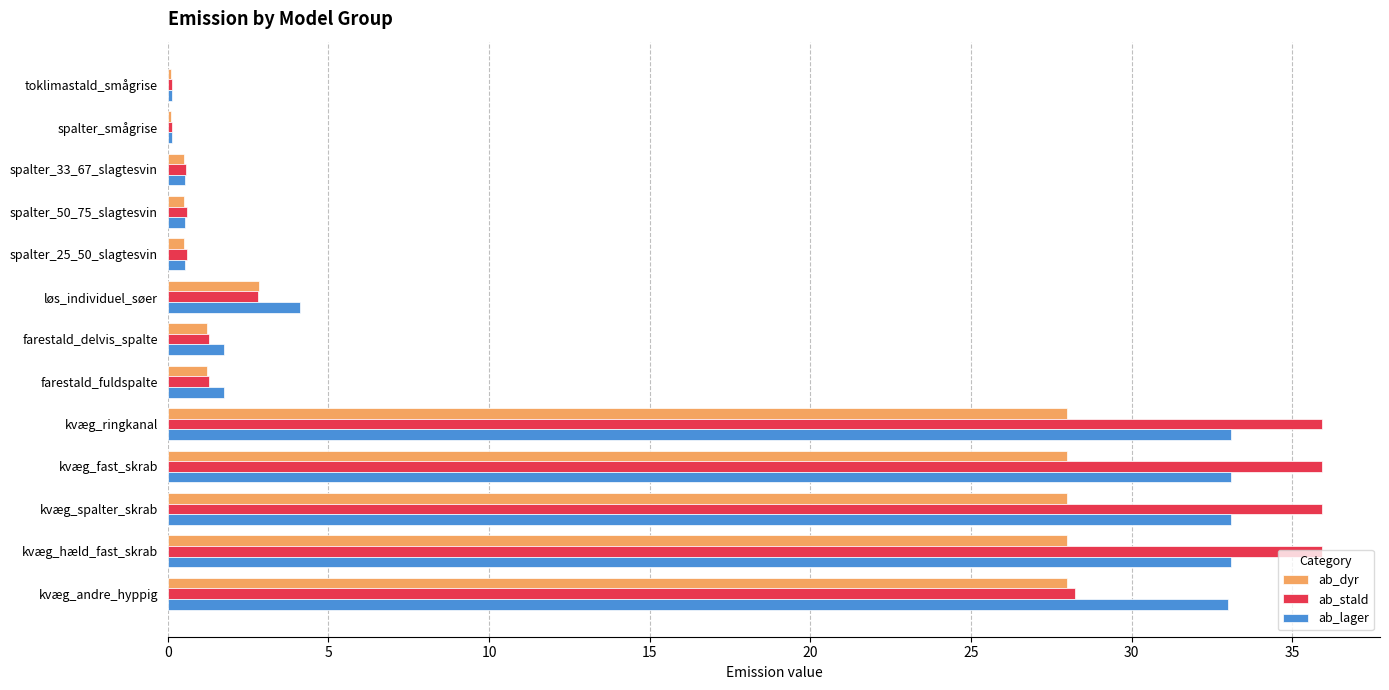

Where is ab_stald nearest to the value 18?

kvæg_andre_hyppig